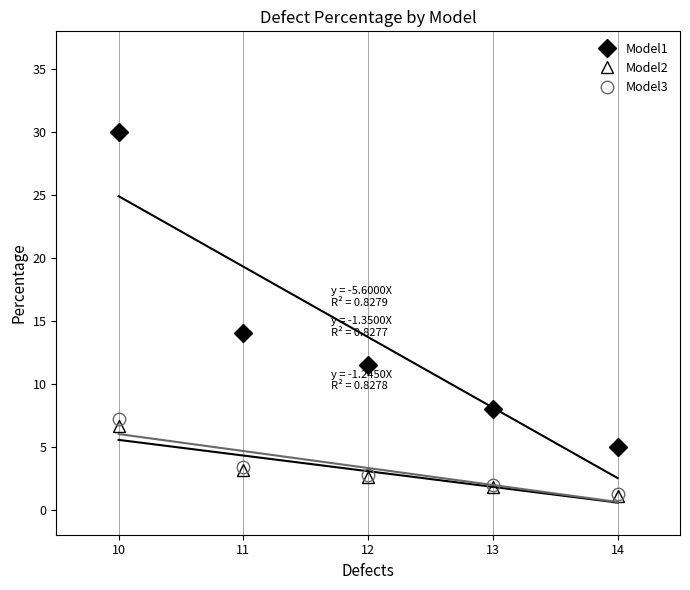

What is the value of the Model2 point at the 4th from the left?

1.8